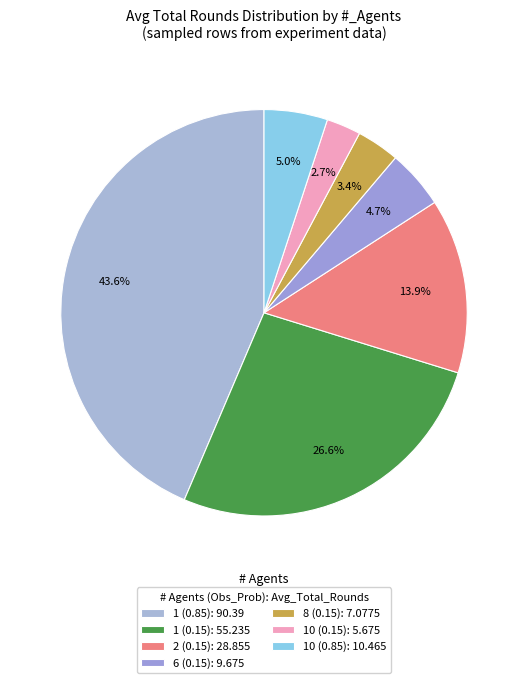

Which category has the biggest portion of the pie?

1 (0.85): 90.39